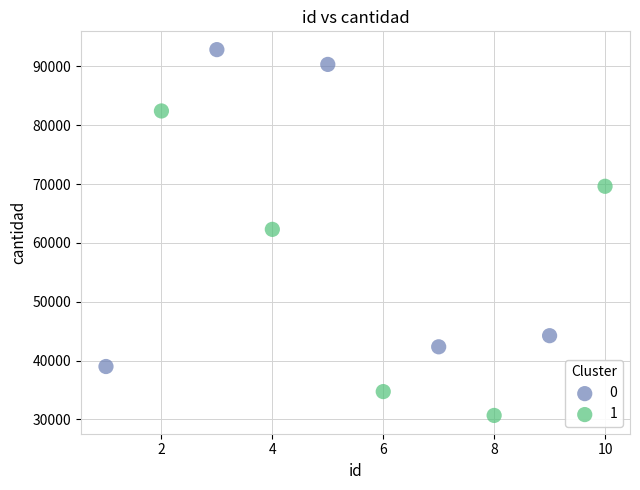

What are all the series names shown in the legend?

0, 1